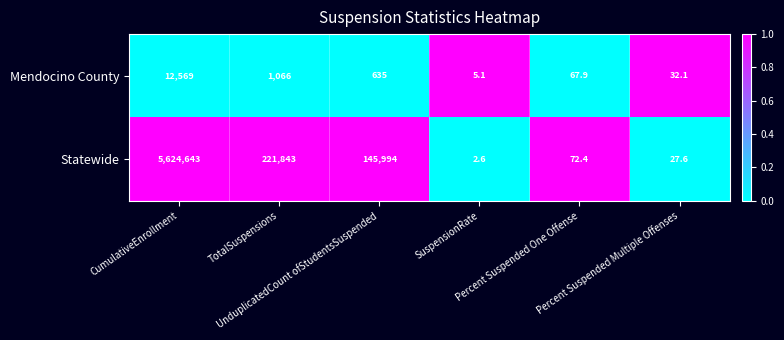

Which series has the widest spread of values?

Statewide